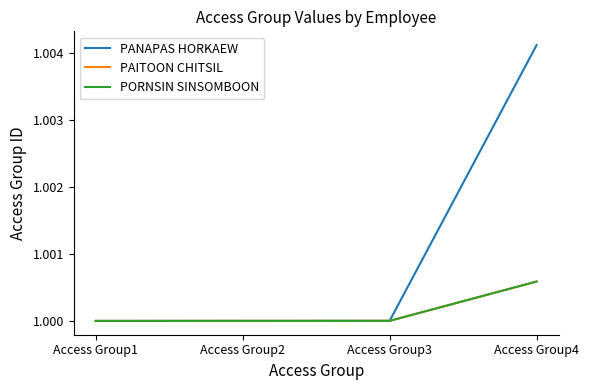

What is the sum of all PAITOON CHITSIL values?

4.0